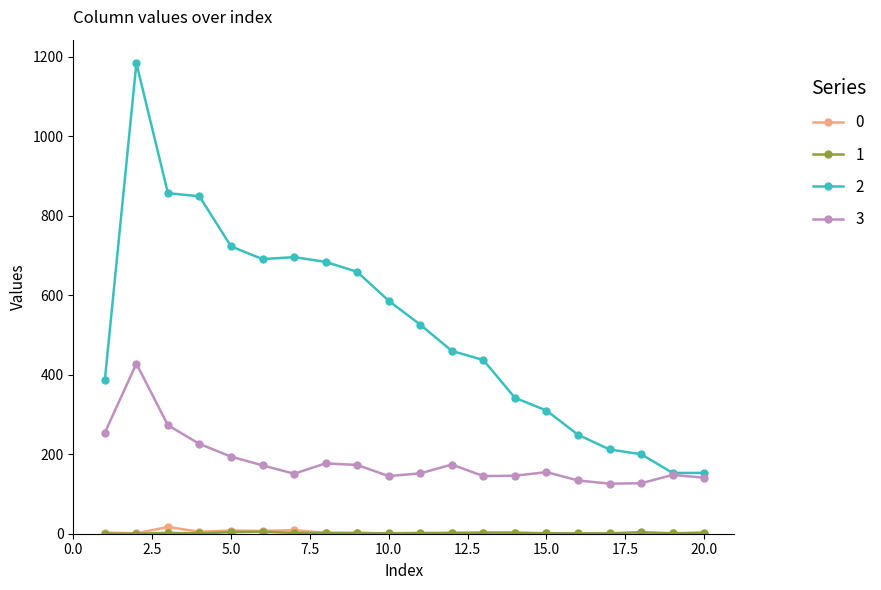

Which series has the largest range (max minus min)?

2